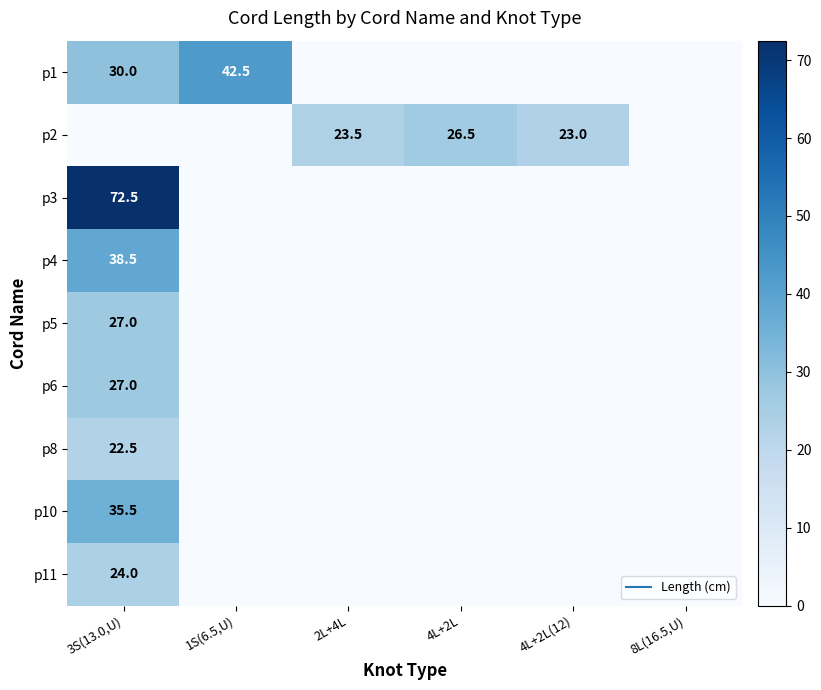

Which series changed the most between 2L+4L and 8L(16.5,U)?

p2